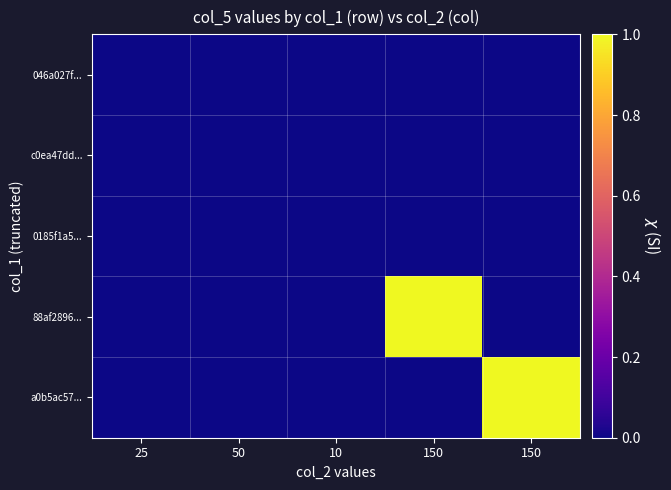

Reading left to right, what are all the values shown in this chart?

046a027f...: 25=0	50=0	10=0	150=0	150=0
c0ea47dd...: 25=0	50=0	10=0	150=0	150=0
0185f1a5...: 25=0	50=0	10=0	150=0	150=0
88af2896...: 25=0	50=0	10=0	150=1	150=0
a0b5ac57...: 25=0	50=0	10=0	150=0	150=1